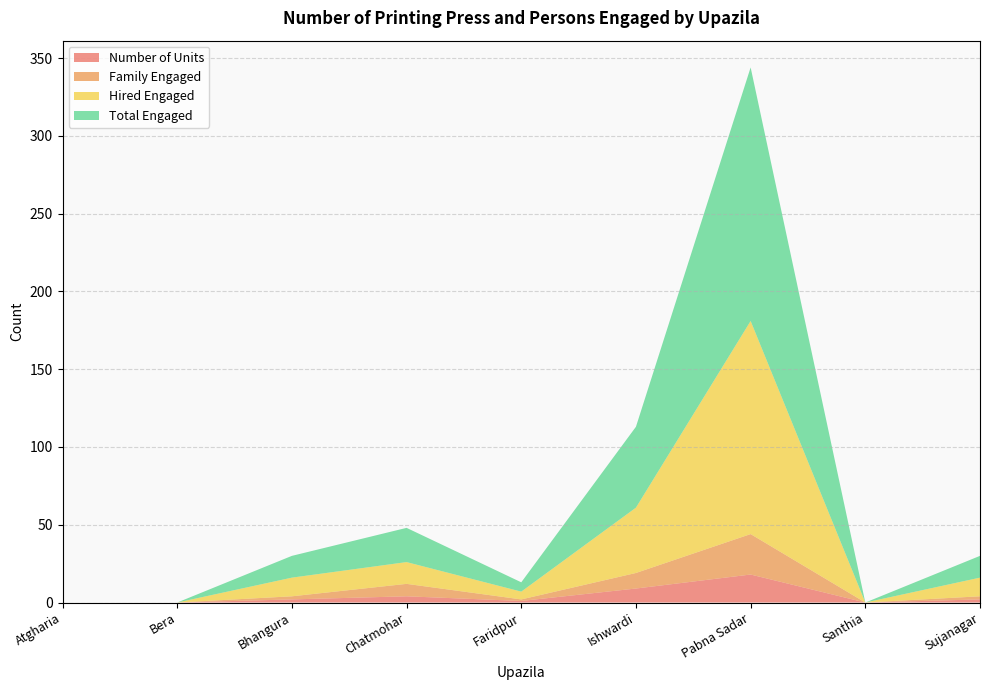

Reading right to left, list all the values displayed in this chart.

Number of Units: Sujanagar=2	Santhia=0	Pabna Sadar=18	Ishwardi=9	Faridpur=1	Chatmohar=4	Bhangura=2	Bera=0	Atgharia=0
Family Engaged: Sujanagar=2	Santhia=0	Pabna Sadar=26	Ishwardi=10	Faridpur=1	Chatmohar=8	Bhangura=2	Bera=0	Atgharia=0
Hired Engaged: Sujanagar=12	Santhia=0	Pabna Sadar=137	Ishwardi=42	Faridpur=5	Chatmohar=14	Bhangura=12	Bera=0	Atgharia=0
Total Engaged: Sujanagar=14	Santhia=0	Pabna Sadar=163	Ishwardi=52	Faridpur=6	Chatmohar=22	Bhangura=14	Bera=0	Atgharia=0